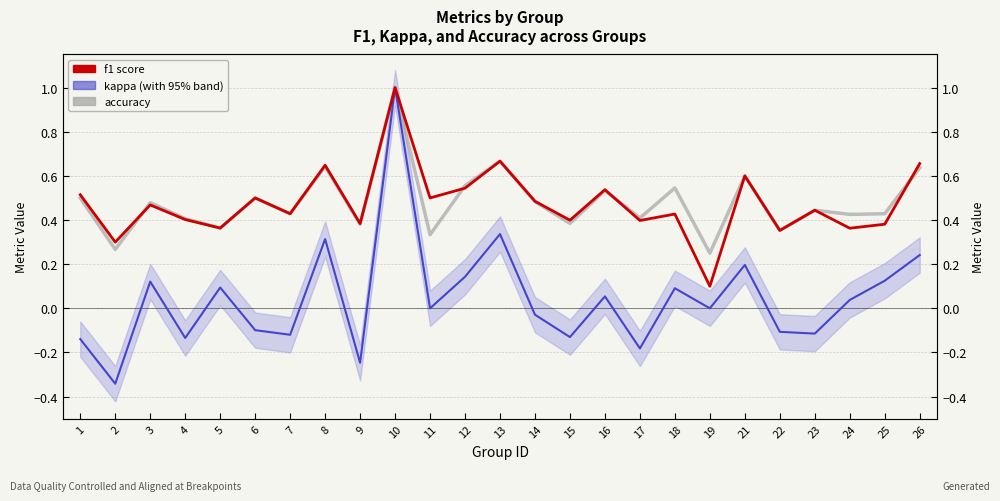

True or false: accuracy and f1 cross at least once.

True